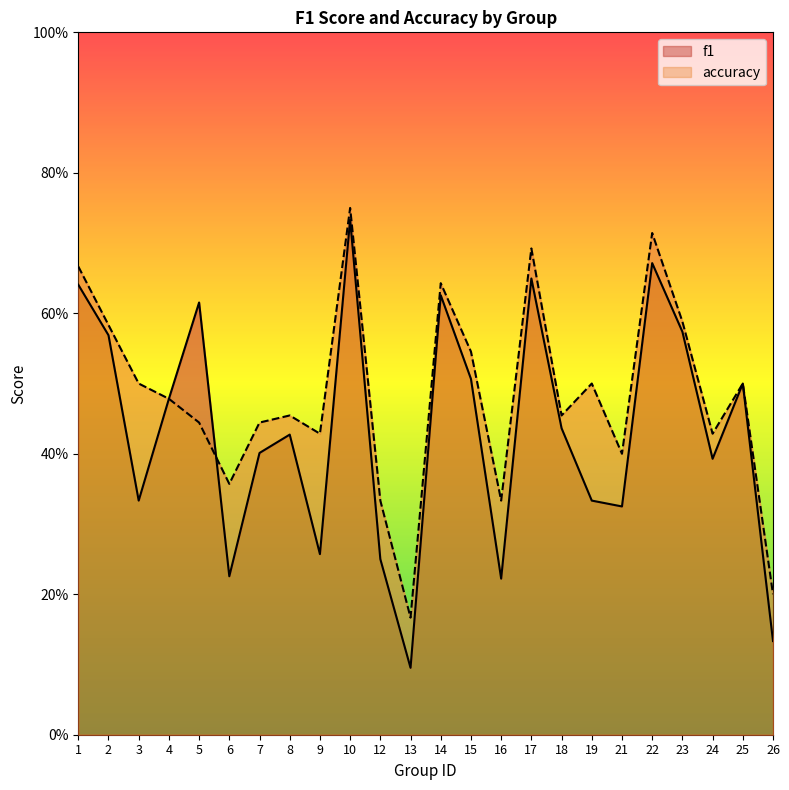

What are all the series names shown in the legend?

f1, accuracy